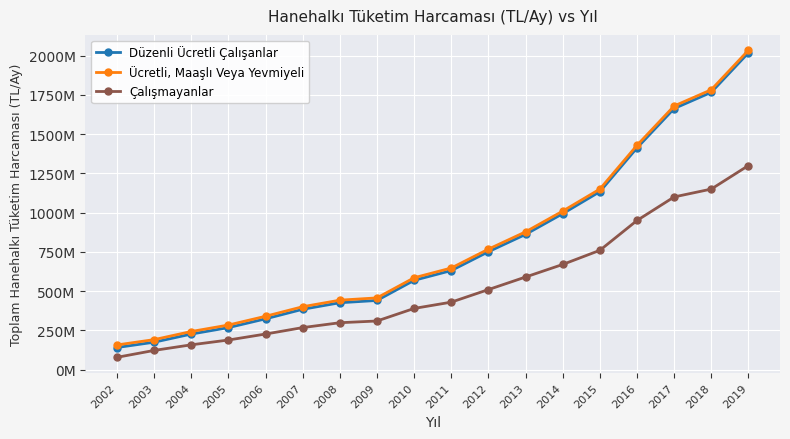

What are all the series names shown in the legend?

Düzenli Ücretli Çalışanlar, Ücretli, Maaşlı Veya Yevmiyeli, Çalışmayanlar